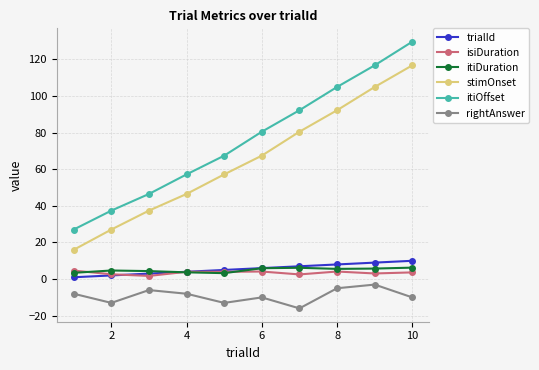

Which series has the largest total across all categories?

itiOffset